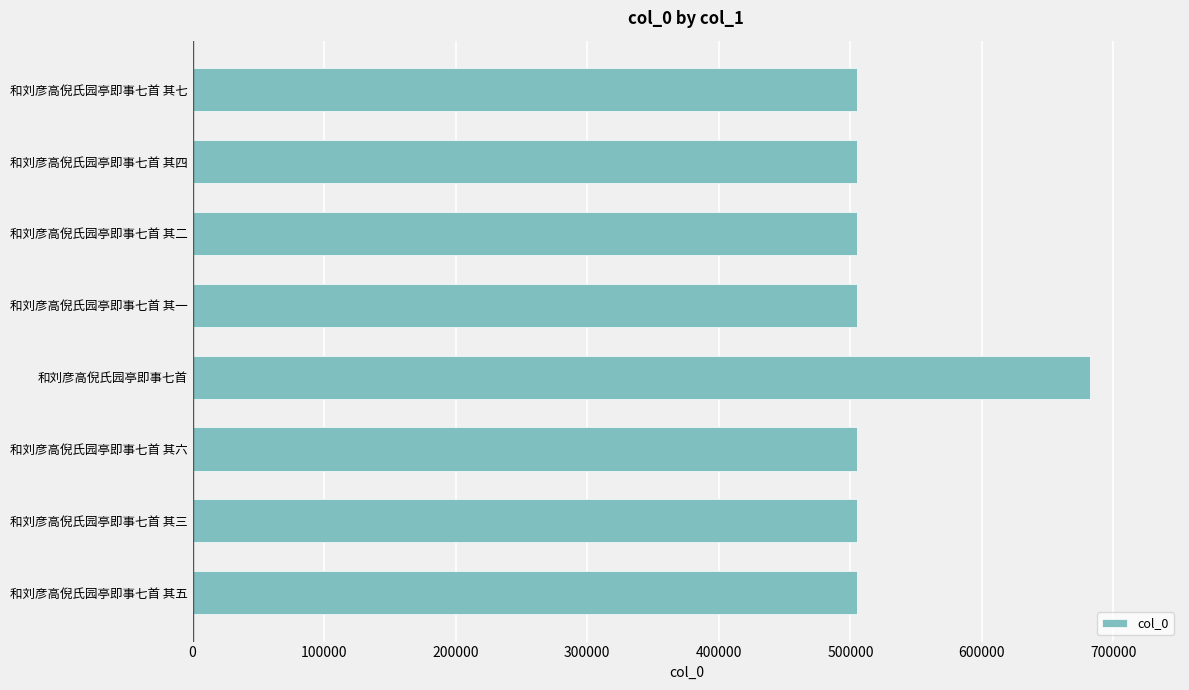

How many bars are there in total?

8